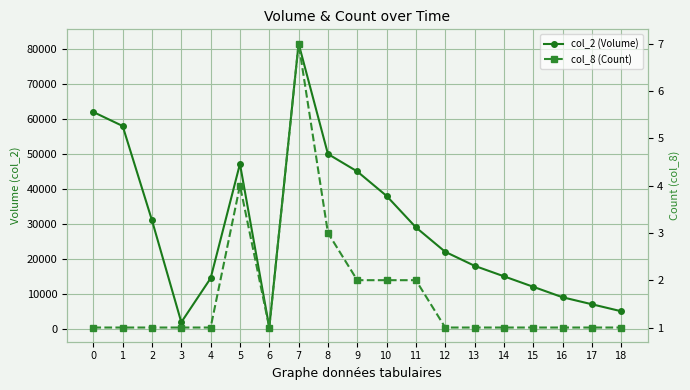

Which has a higher value, 13 or 6?

13